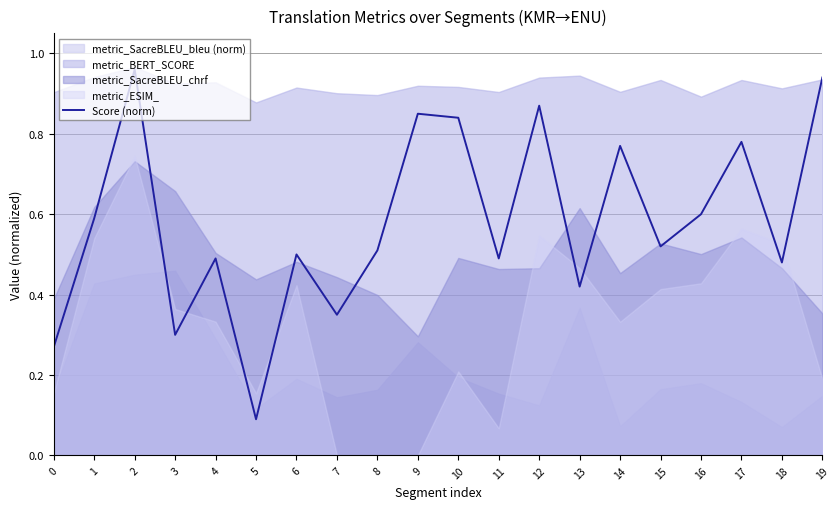

List the labels in order of value, largest first.

2, 19, 12, 9, 10, 17, 14, 16, 1, 15, 8, 6, 4, 11, 18, 13, 7, 3, 0, 5